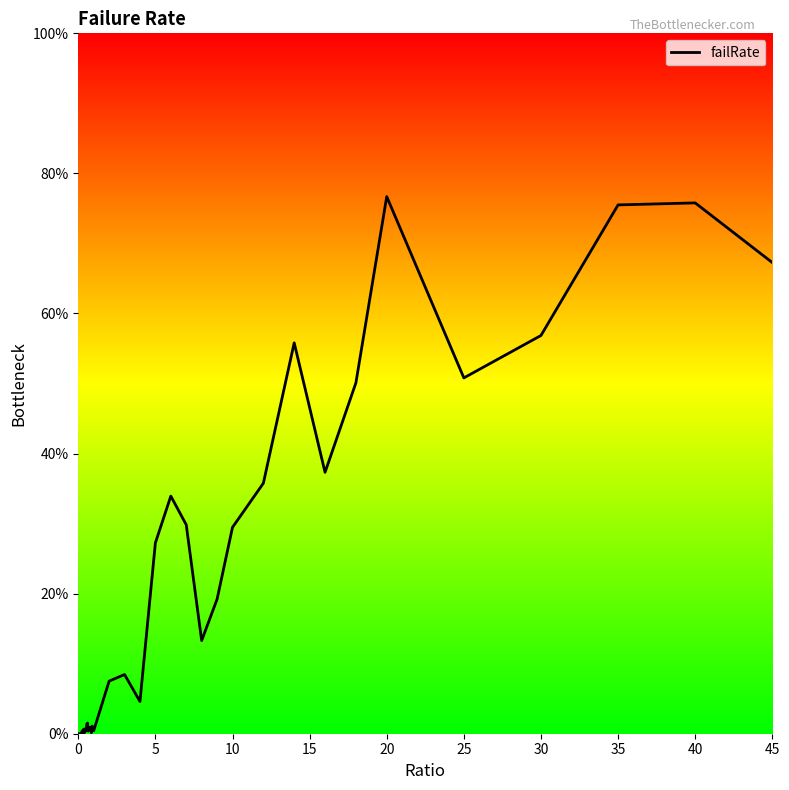

Is this an area chart (filled region under the line)?

Yes